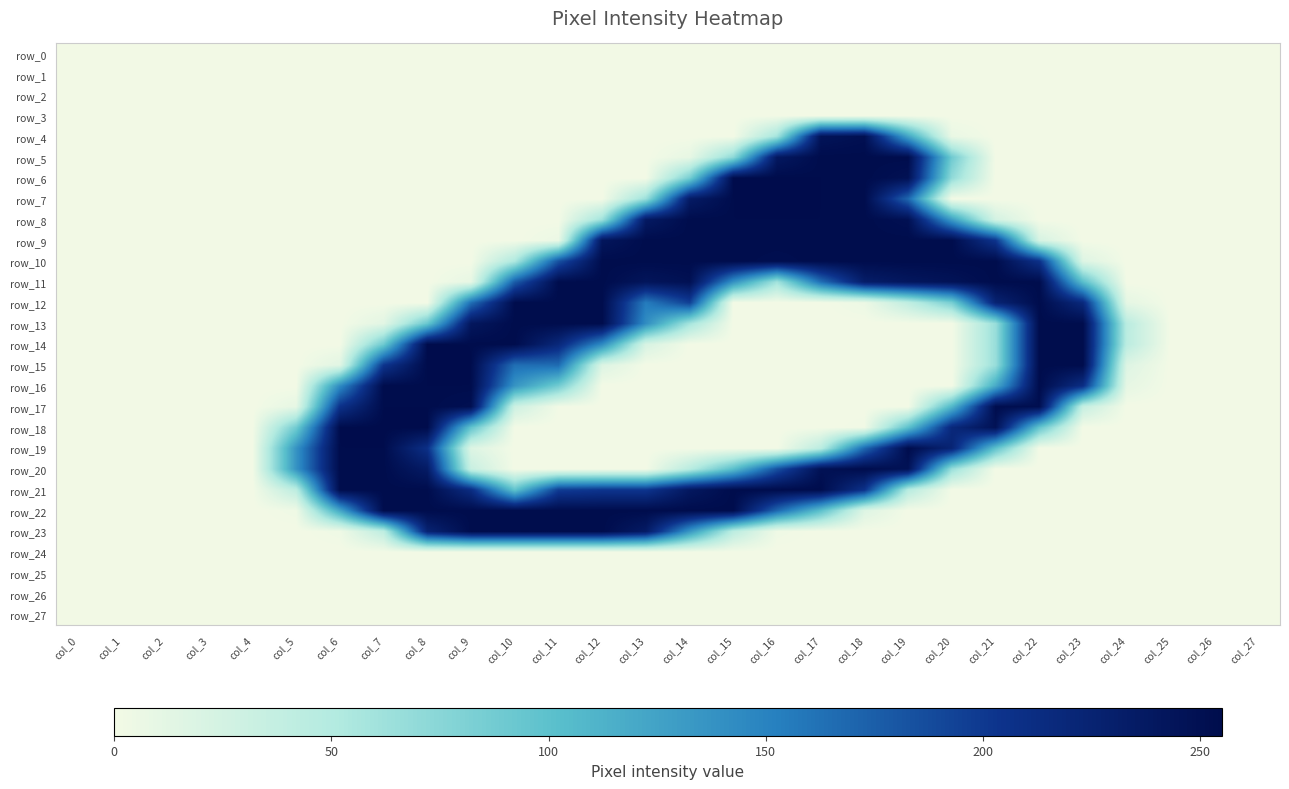

How many categories are shown in the chart?

28